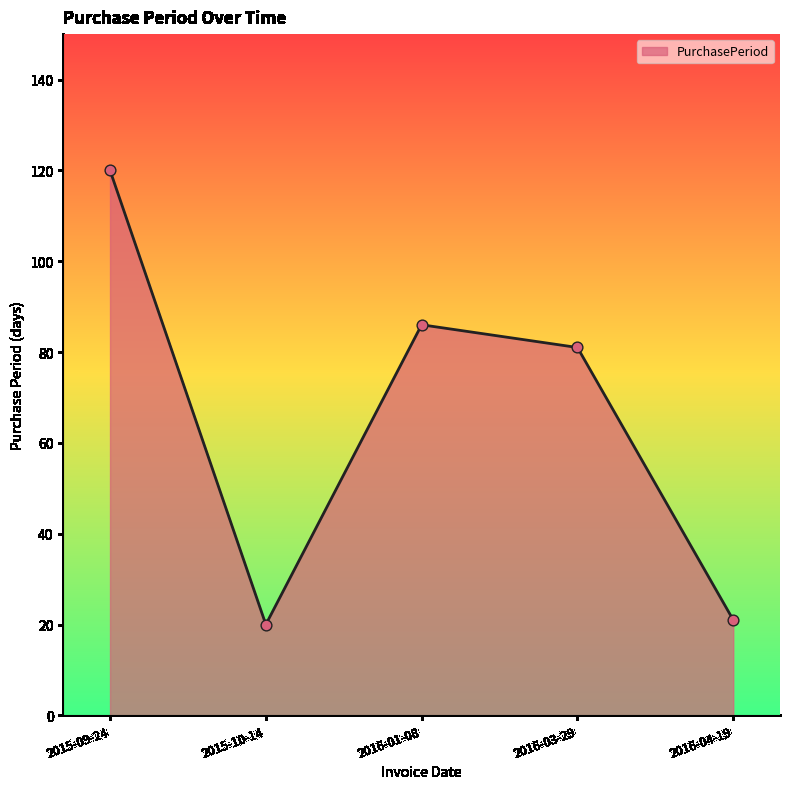

What is the change in value from 2015-09-24 to 2016-04-19?

-99